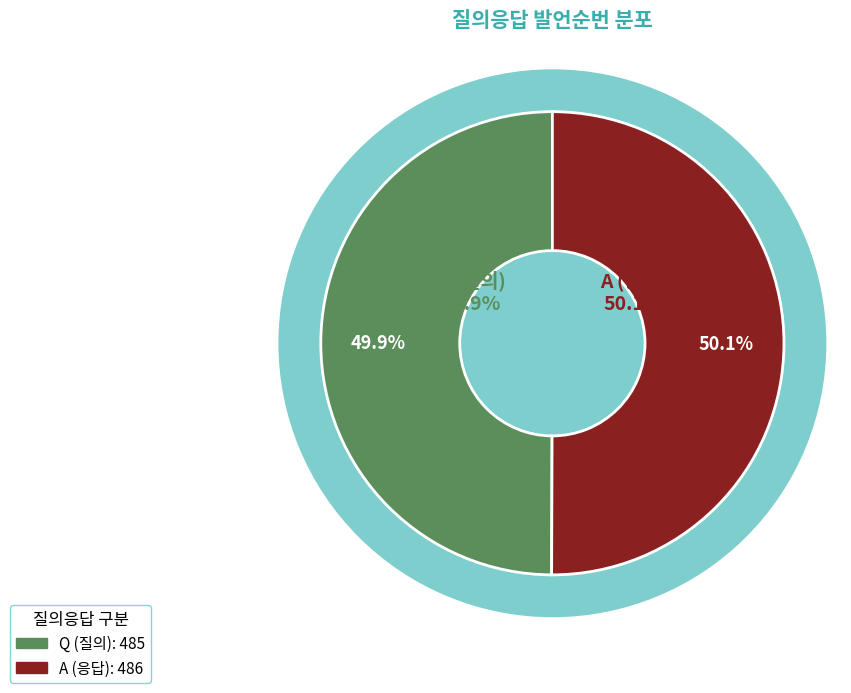

Which slice is the largest?

A